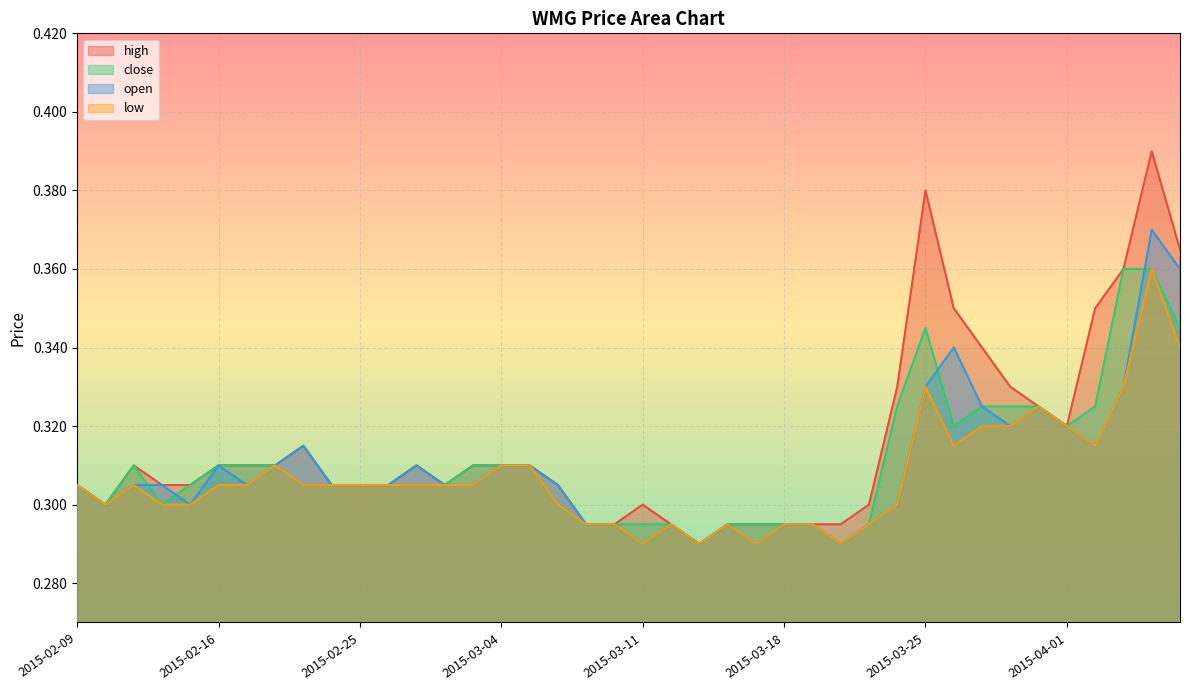

Does the chart display data point markers on the line(s)?

No